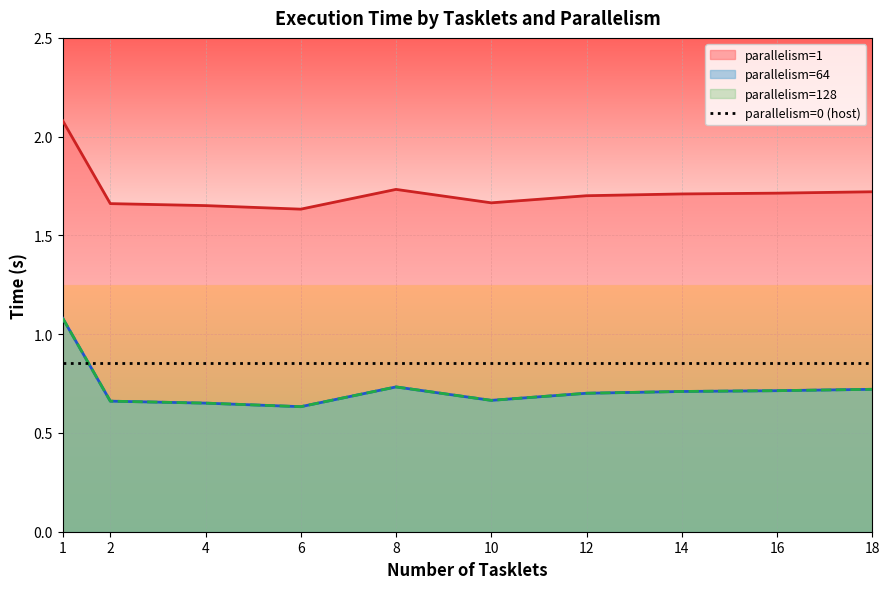

List the series in order of their peak value, lowest first.

parallelism=64, parallelism=128, parallelism=1